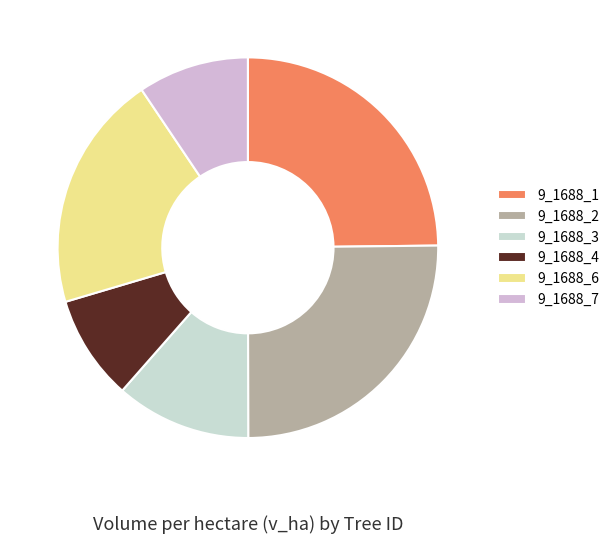

Does 9_1688_2 represent more than half of the total?

No